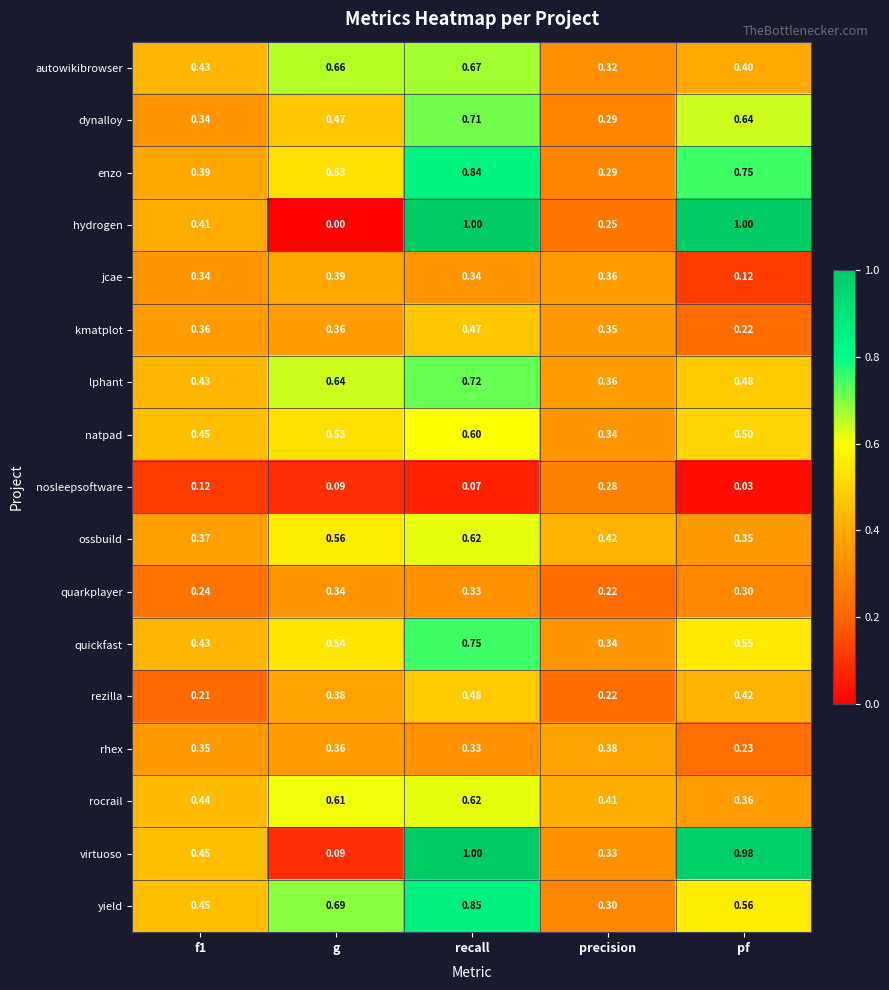

Which series changed the most between g and precision?

yield